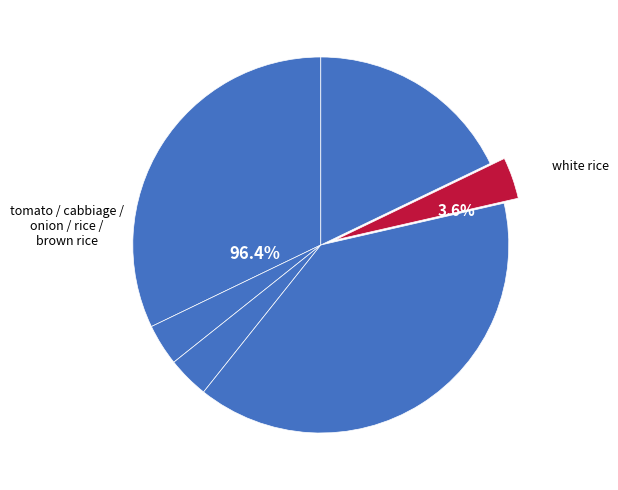

What percentage is NOT represented by cabbiage?

96.4%